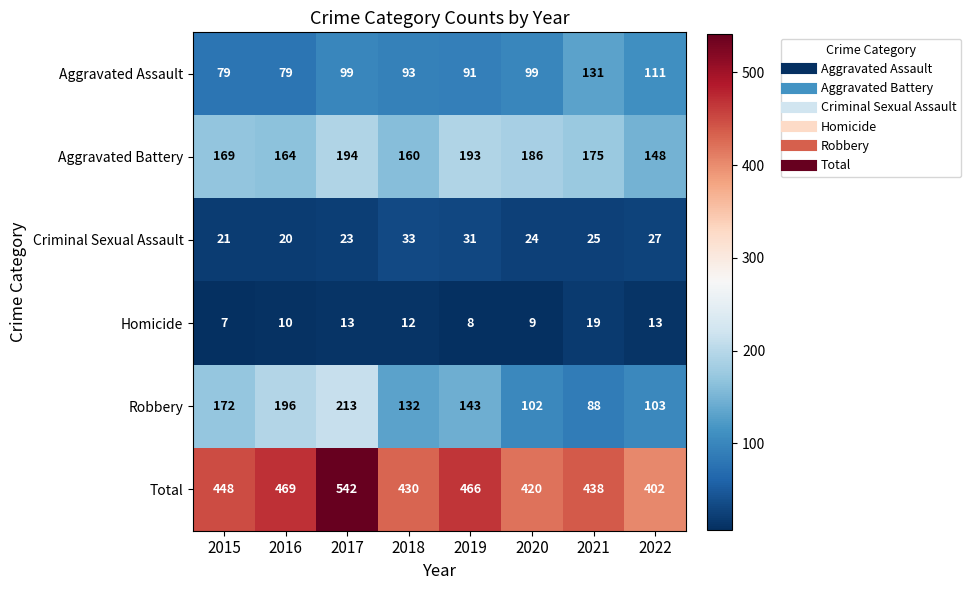

What is the smallest value displayed?

7